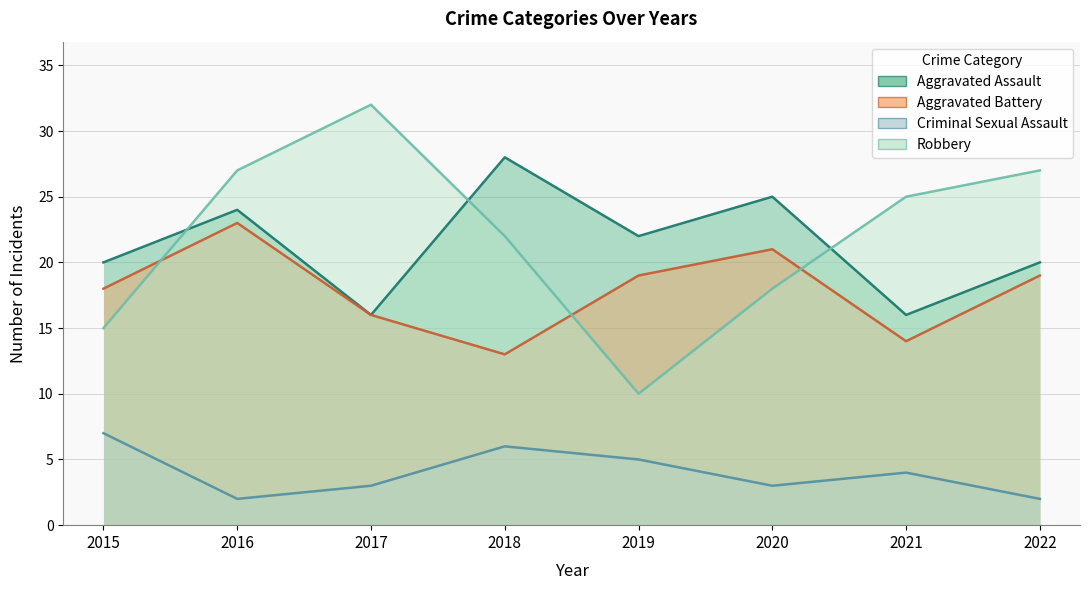

True or false: Aggravated Assault has more than 2 interior local peaks.

True